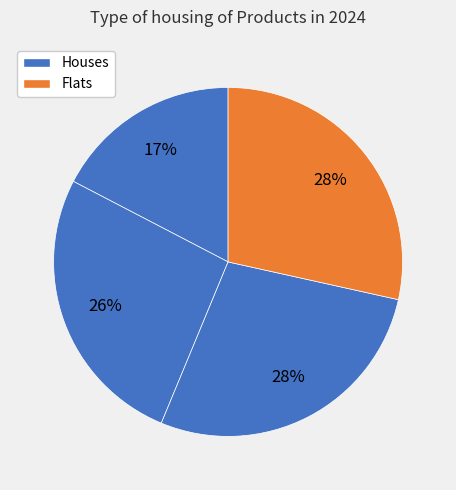

Count the number of slices in the pie.

4